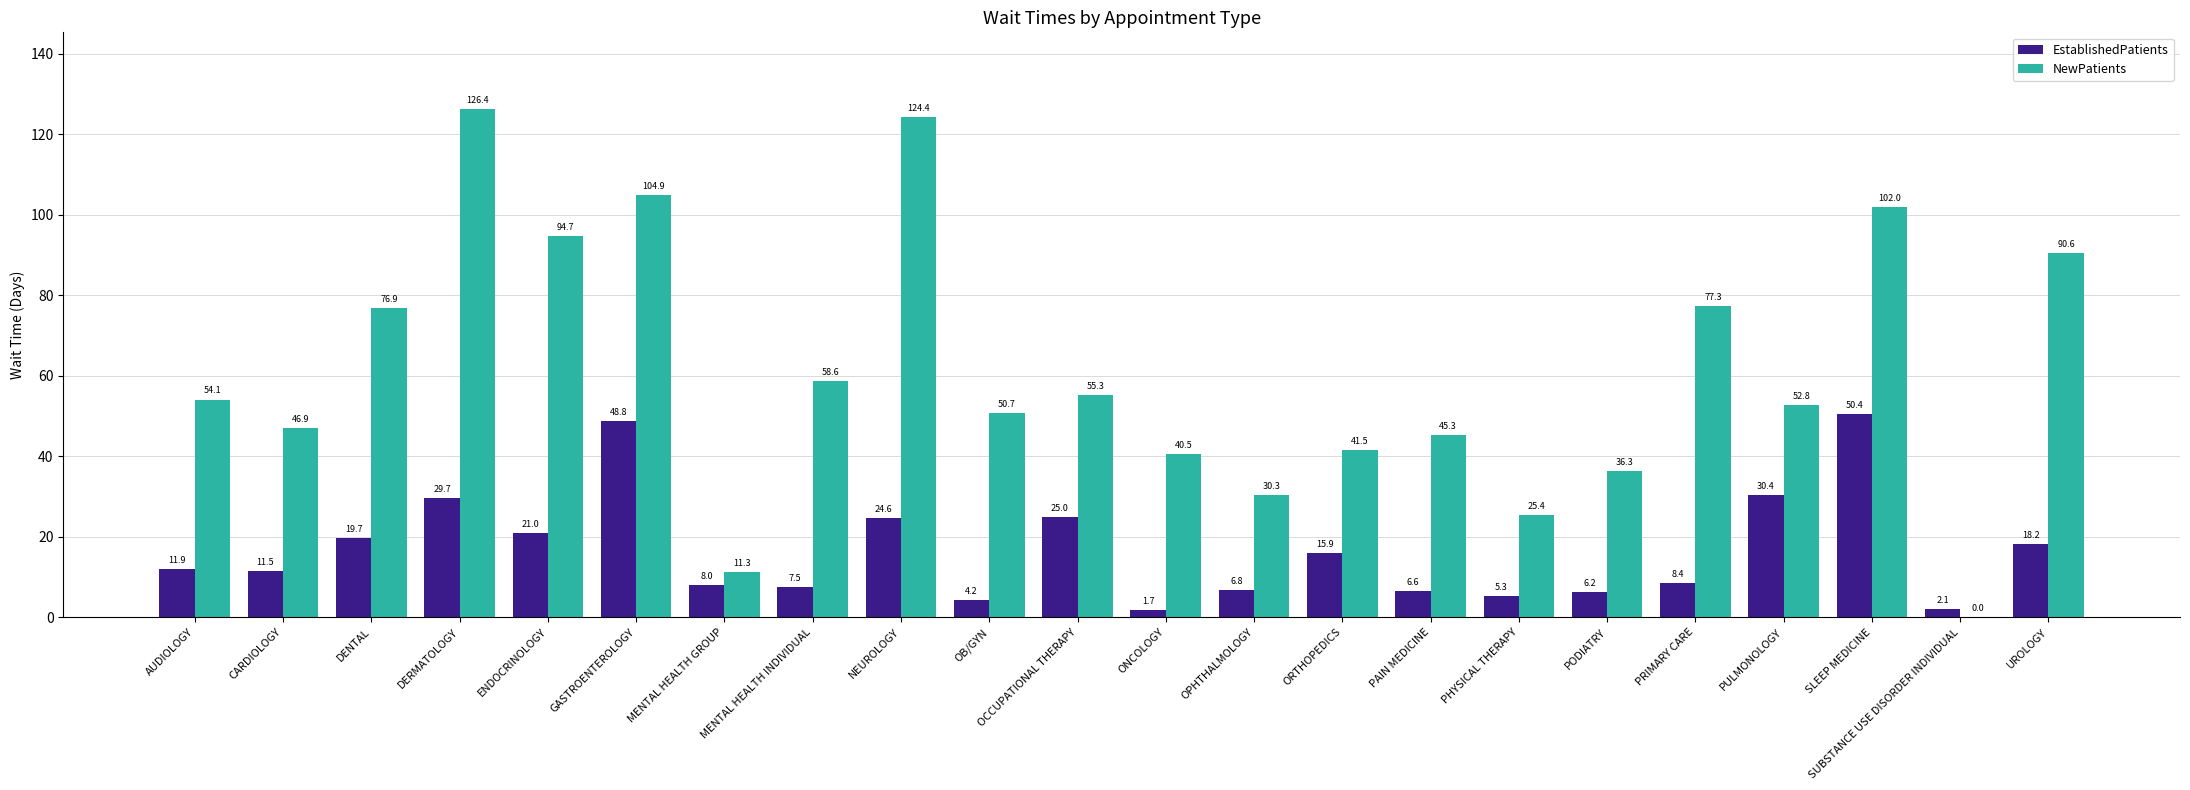

What is the sum of the EstablishedPatients values at OB/GYN and PAIN MEDICINE?

10.8